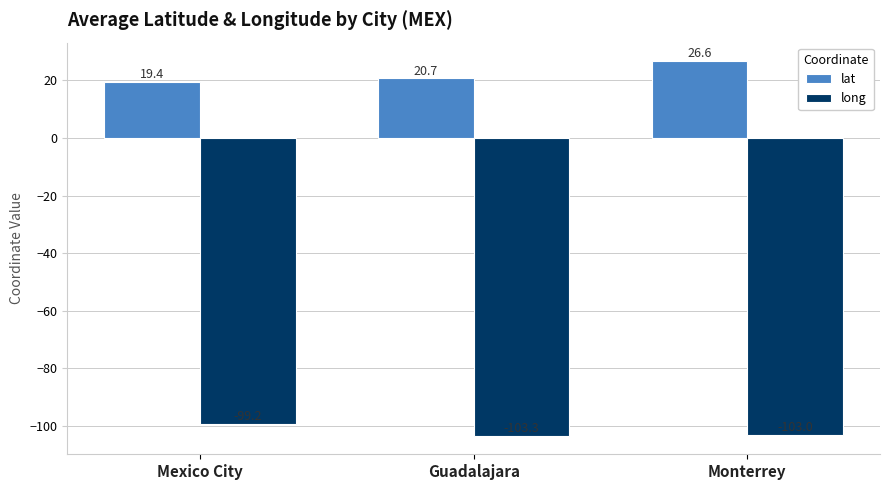

How many distinct data groups are displayed?

2